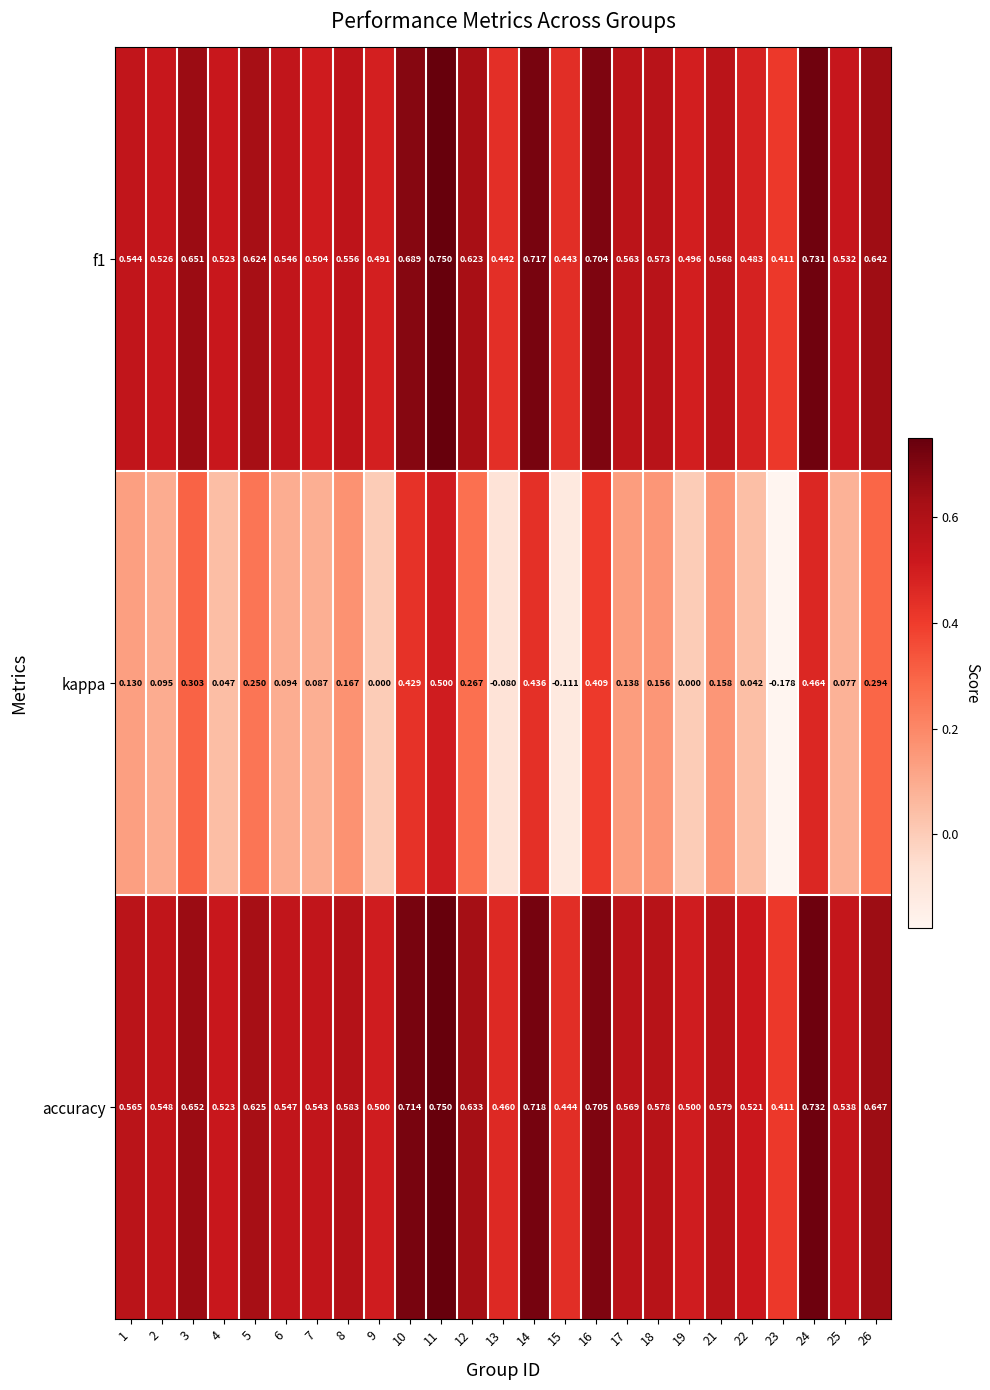

How many series are shown in this chart?

3